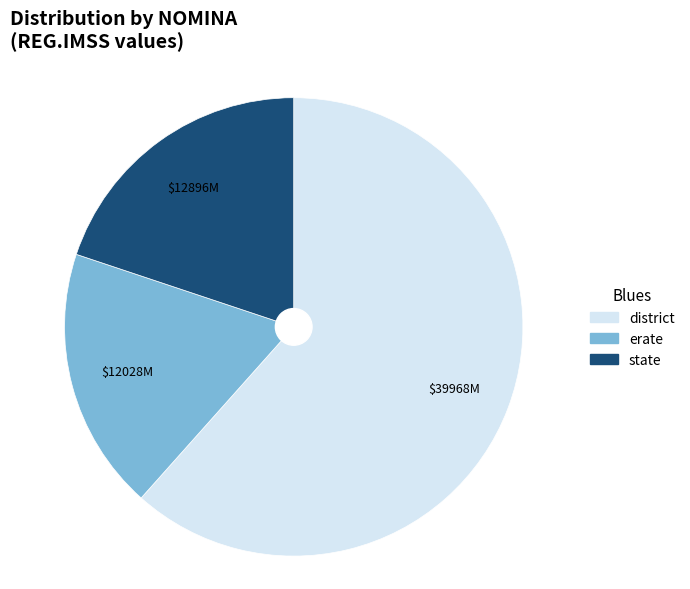

Is the sum of state and erate greater than half?

No